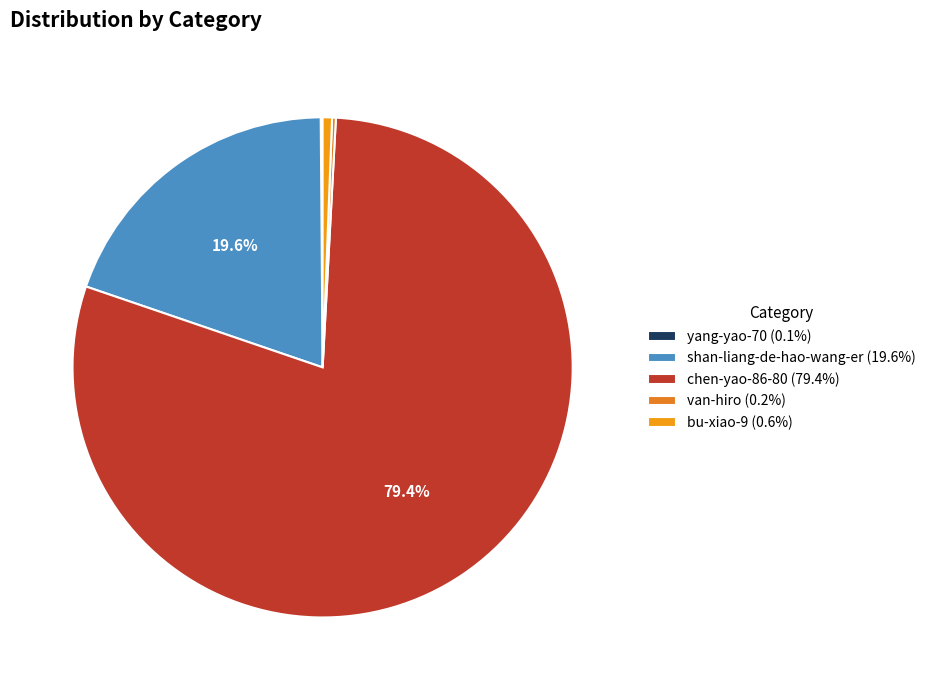

How many slices are in this pie chart?

5